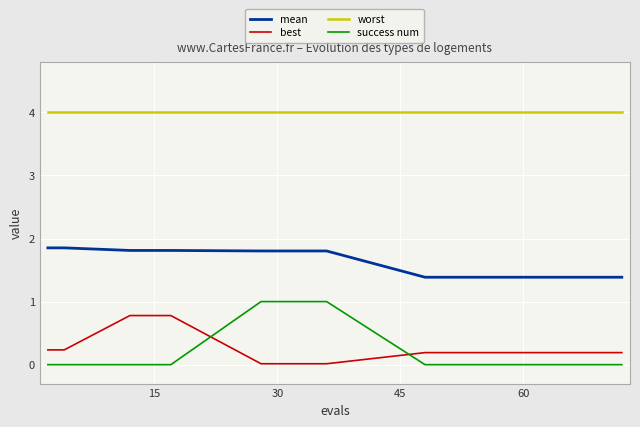

True or false: success num and best intersect in this chart.

True